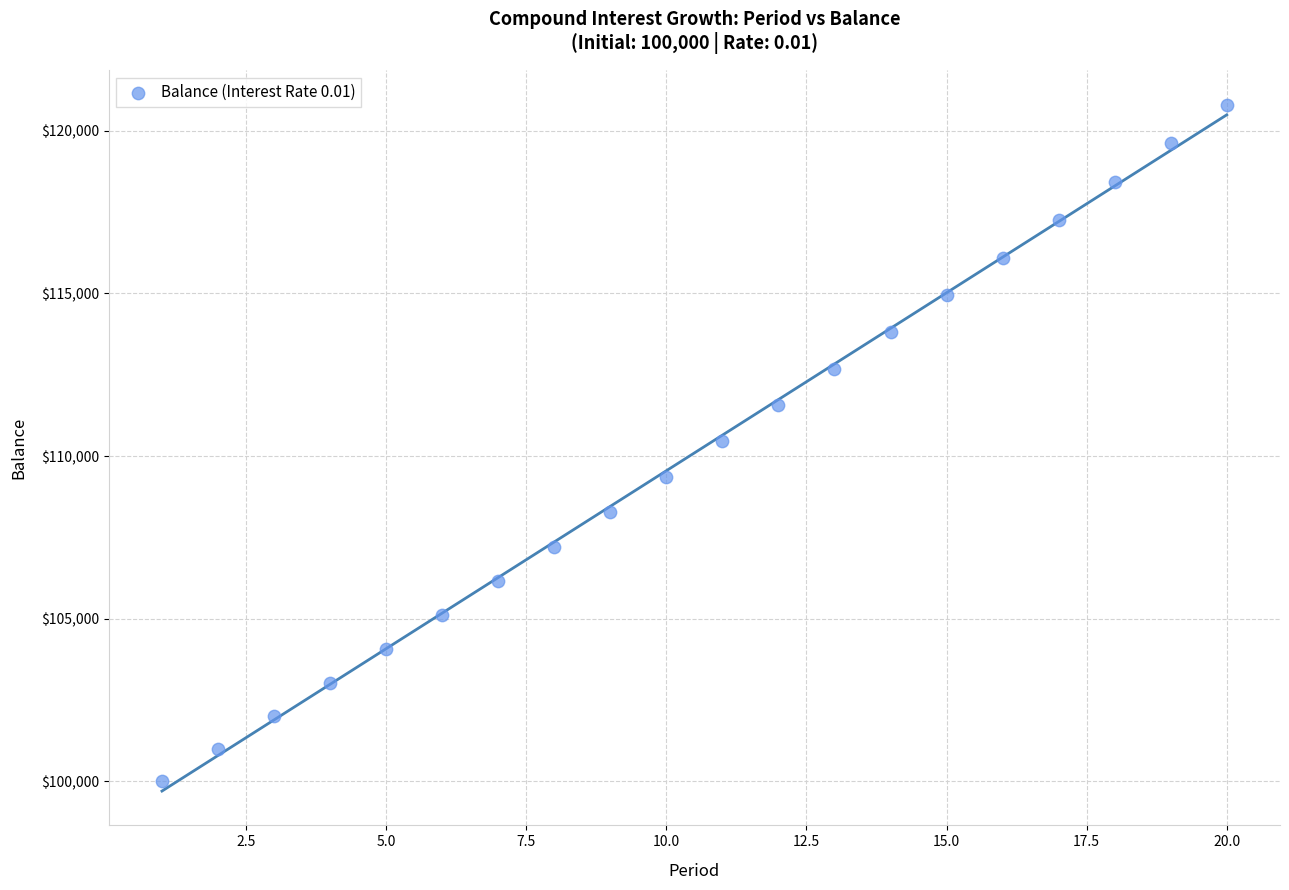

What is the range of Y values (max minus min)?

20810.9